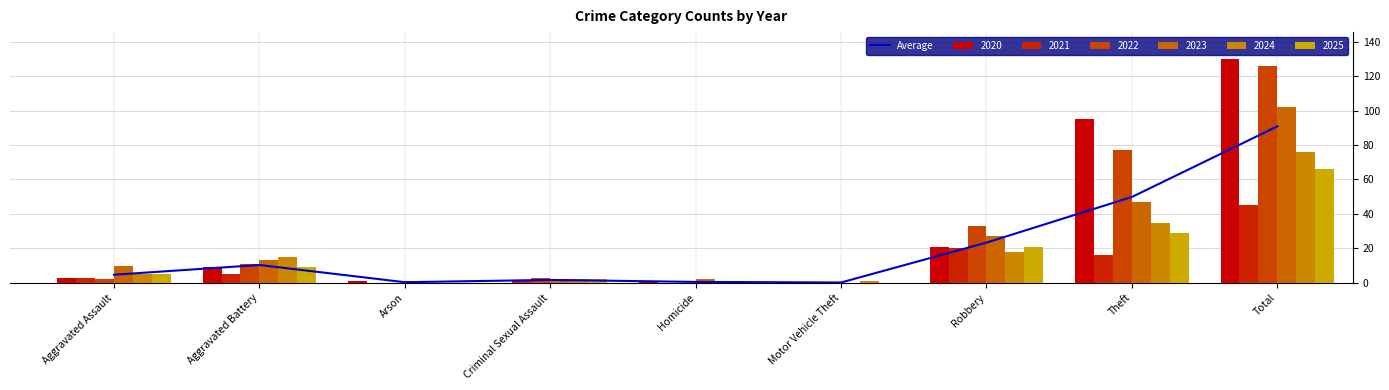

Between Robbery and Theft, which is larger?

Theft